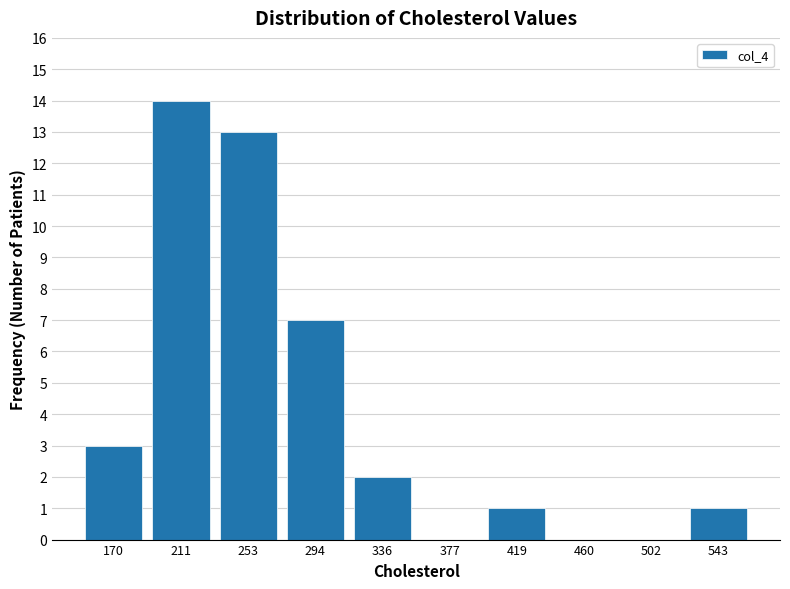

Reading left to right, list every bar in this chart as the range it spans on the x-axis followed by its height. Neither the bar edges nor the heights are printed on the chart, so give them approximately, as read against the axes.

149.0 to 190.5: 3
190.5 to 232.0: 14
232.0 to 273.5: 13
273.5 to 315.0: 7
315.0 to 356.5: 2
356.5 to 398.0: 0
398.0 to 439.5: 1
439.5 to 481.0: 0
481.0 to 522.5: 0
522.5 to 564.0: 1